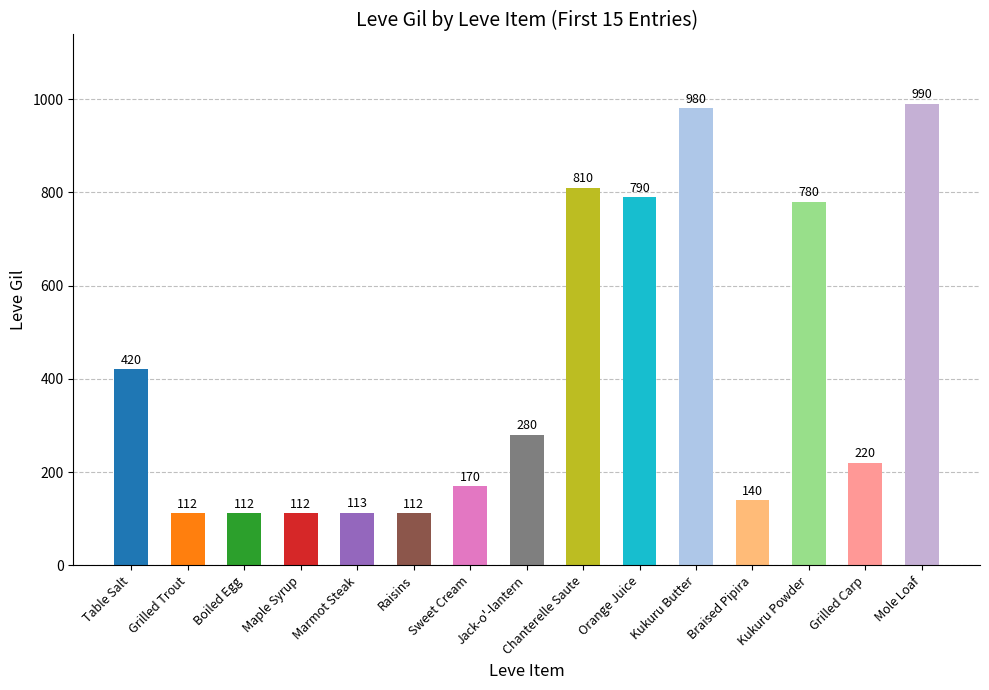

What is the label of the 15th bar from the right?

Table Salt